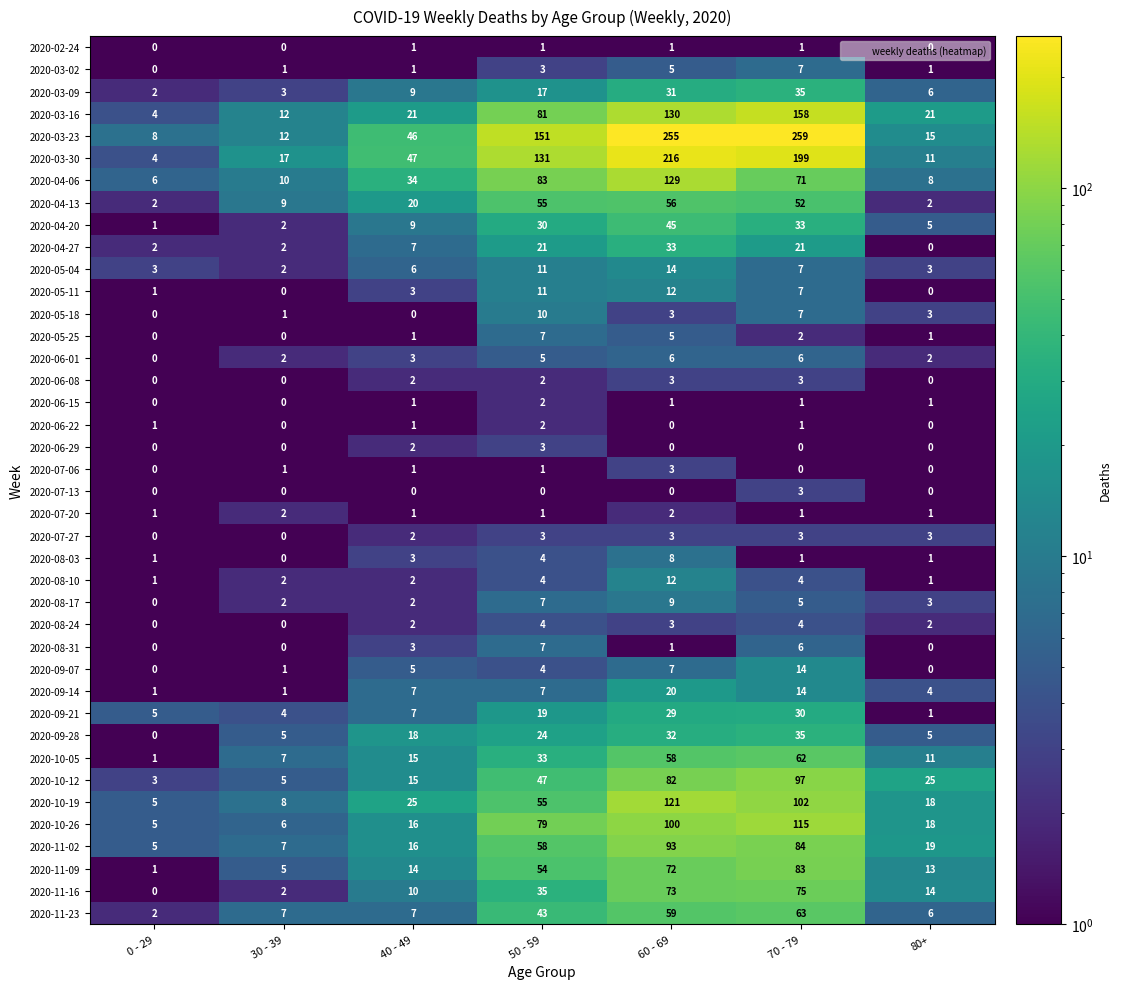

True or false: 2020-06-08 has a value of 2 at 50 - 59.

True